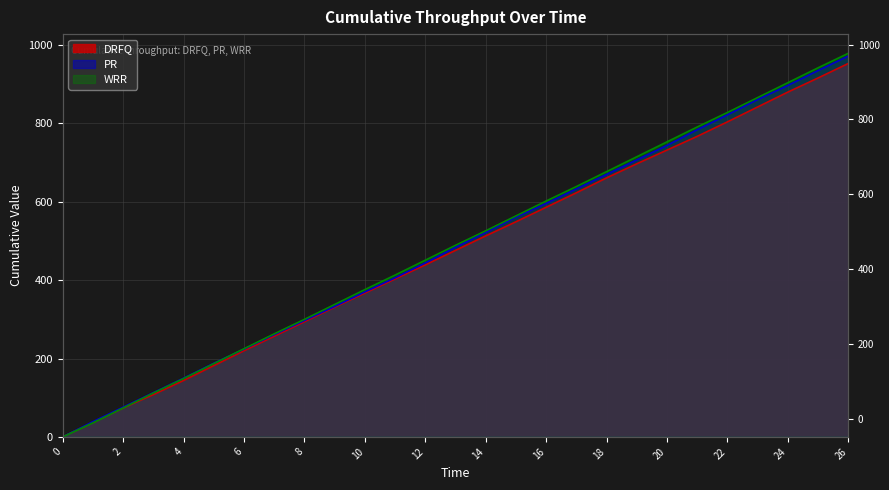

True or false: PR has more than 1 points higher than both neighbors.

False